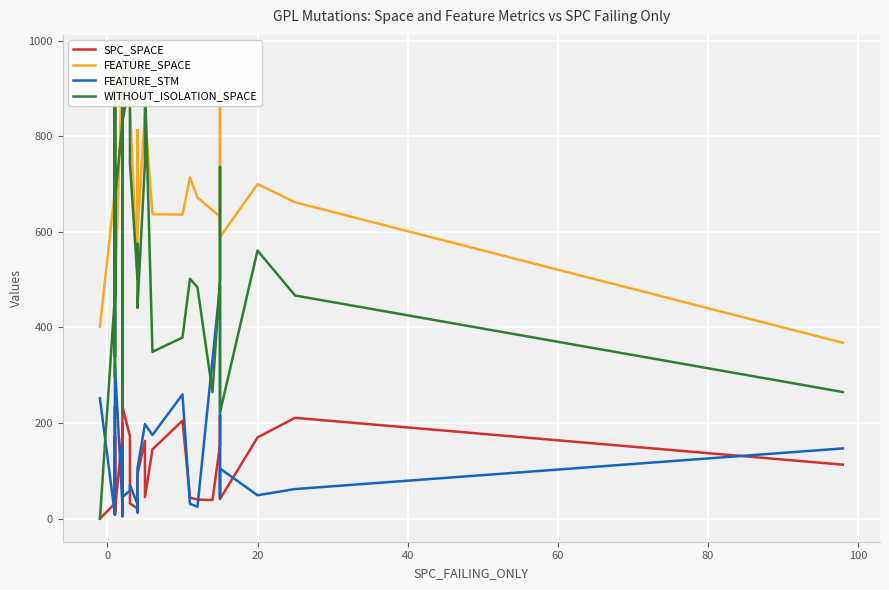

What is the total value across all series at 13?

1954